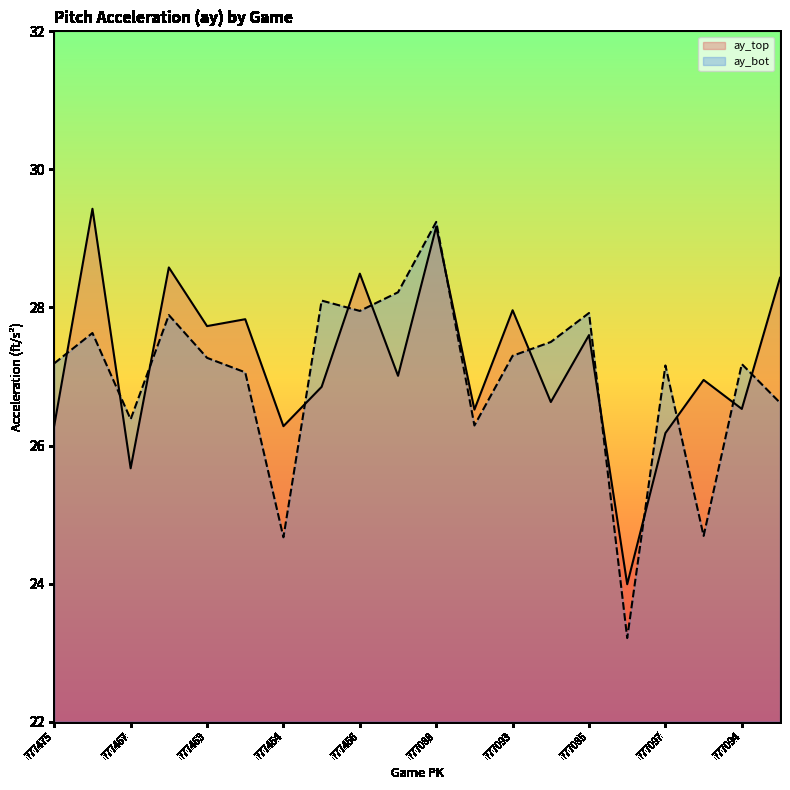

Is the value of ay_top at 777453 greater than the value of ay_bot at 777462?

No